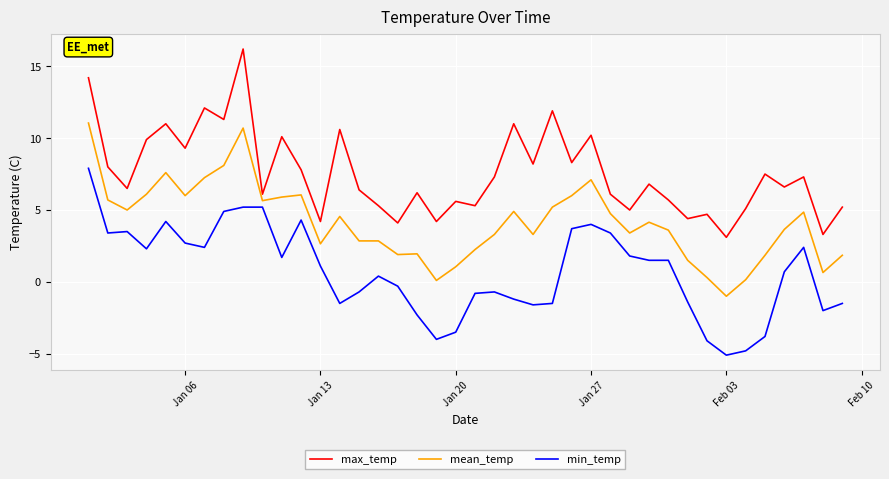

How many values in mean_temp are above zero?

39